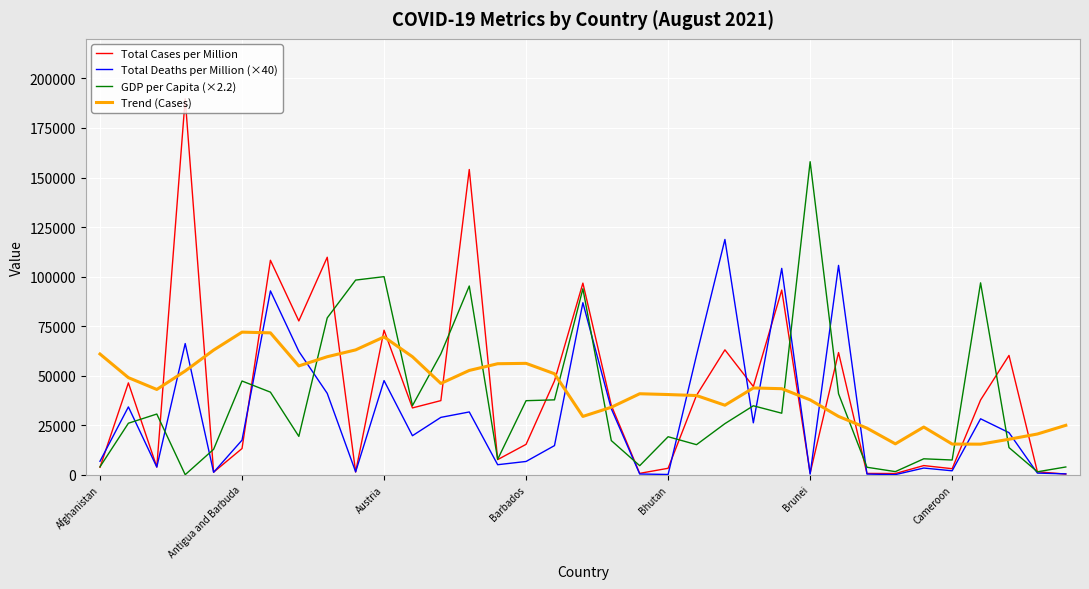

List the series in order of their peak value, lowest first.

Trend (Cases), Total Deaths per Million (×40), GDP per Capita (×2.2), Total Cases per Million